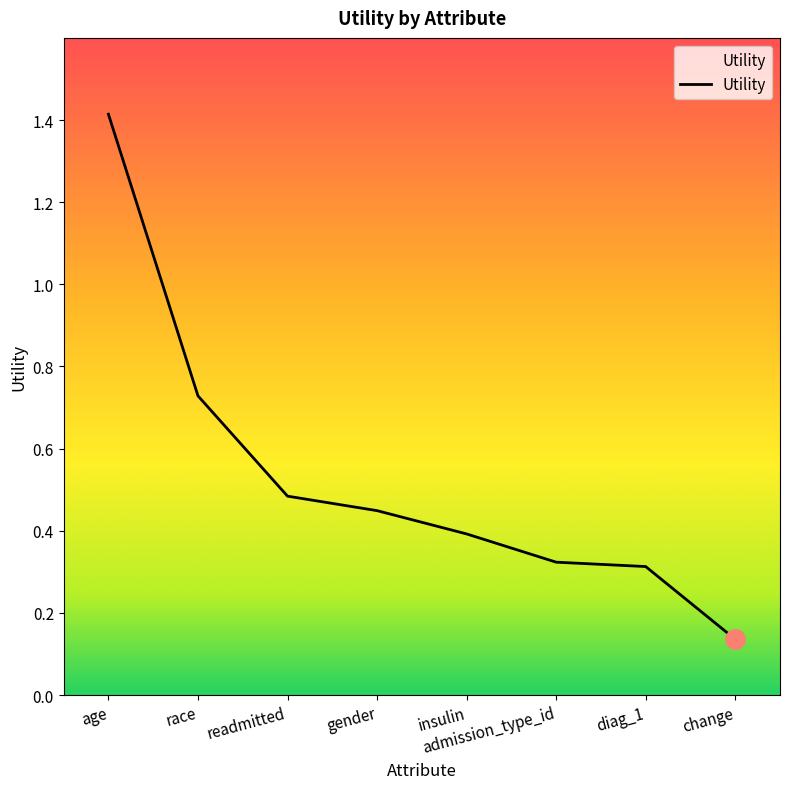

The value at gender is 0.1. True or false?

False